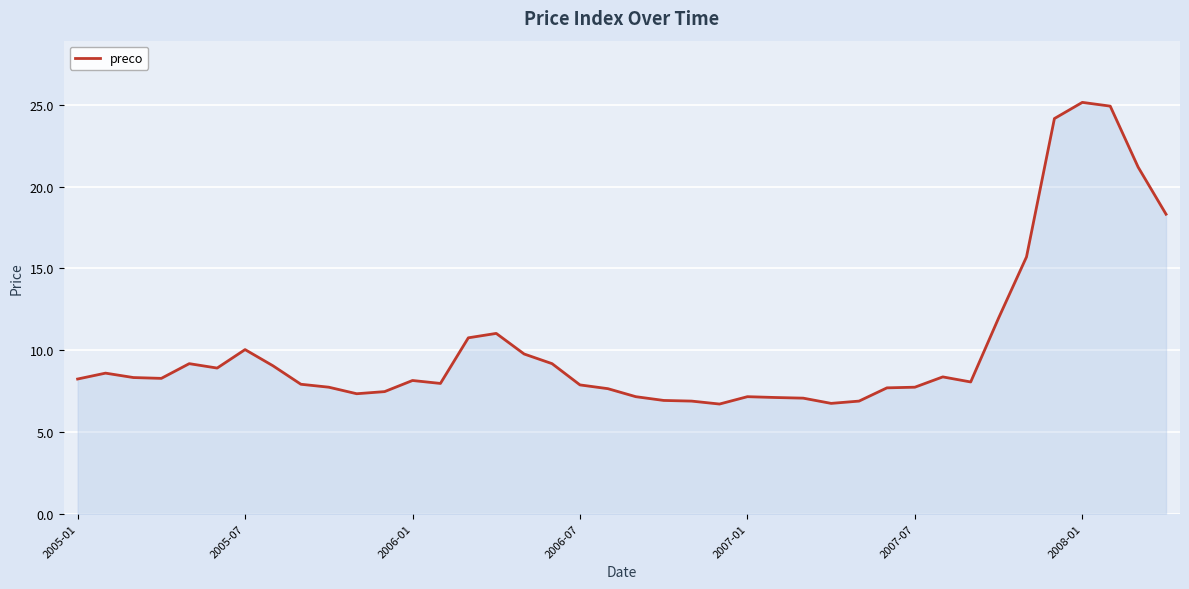

What is the minimum value shown in the chart?

6.7